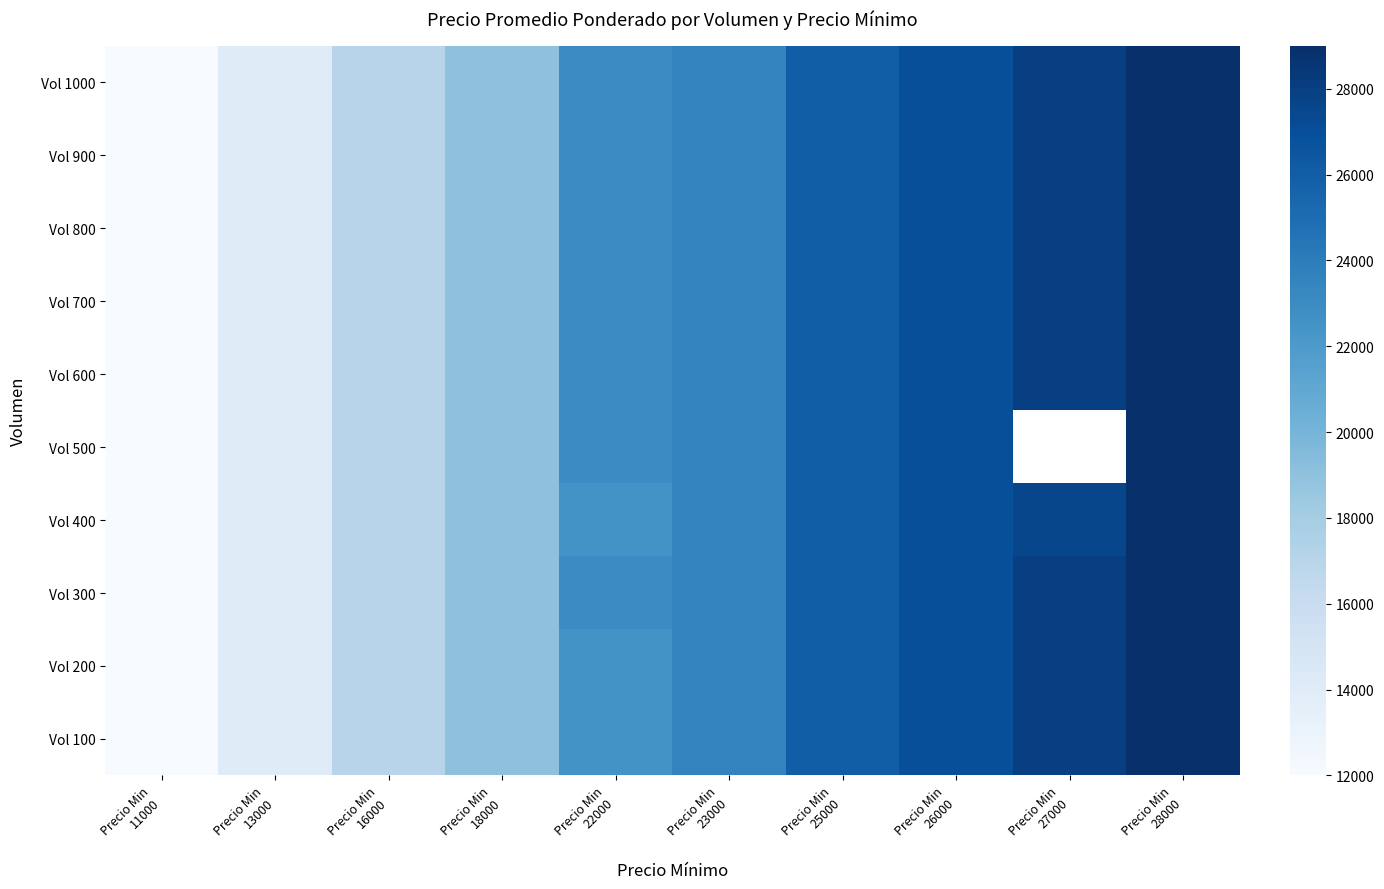

At Precio Min 13000, list the series in order from smallest to largest.

Vol 100, Vol 200, Vol 300, Vol 400, Vol 500, Vol 600, Vol 700, Vol 800, Vol 900, Vol 1000